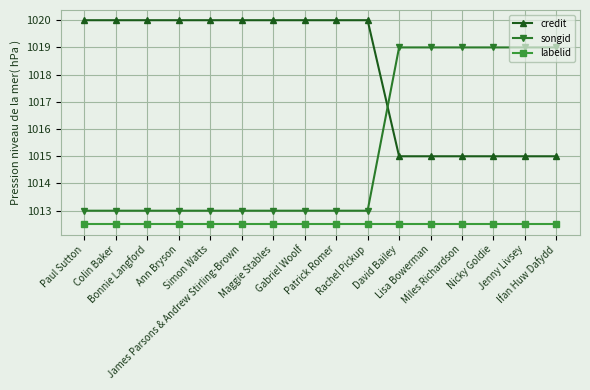

Reading left to right, list all the values displayed in this chart.

credit: 1020.0	1020.0	1020.0	1020.0	1020.0	1020.0	1020.0	1020.0	1020.0	1020.0	1015.0	1015.0	1015.0	1015.0	1015.0	1015.0
songid: 1013.0	1013.0	1013.0	1013.0	1013.0	1013.0	1013.0	1013.0	1013.0	1013.0	1019.0	1019.0	1019.0	1019.0	1019.0	1019.0
labelid: 1012.5	1012.5	1012.5	1012.5	1012.5	1012.5	1012.5	1012.5	1012.5	1012.5	1012.5	1012.5	1012.5	1012.5	1012.5	1012.5